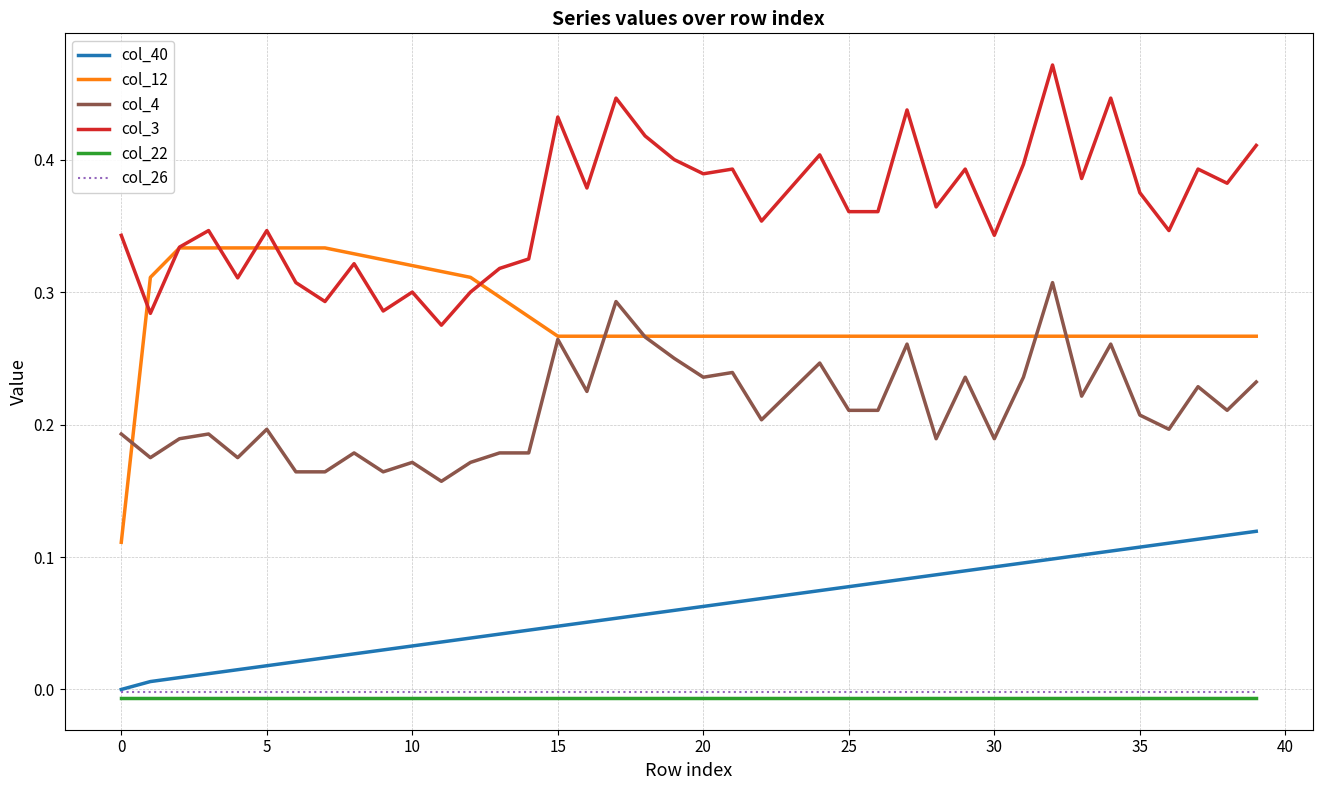

Which series has the largest total across all categories?

col_3